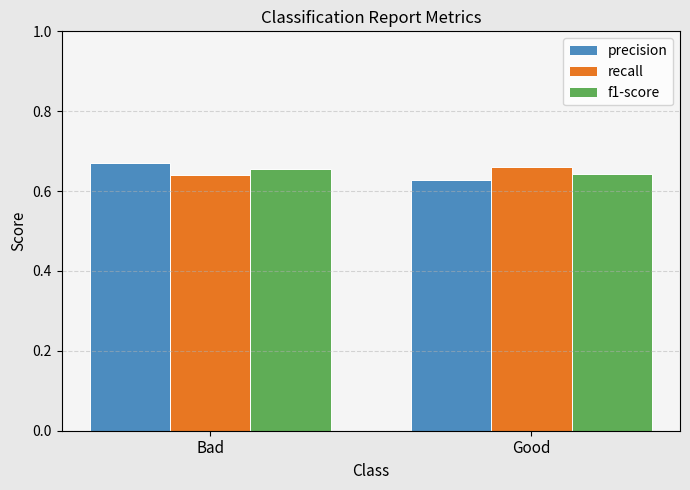

What is the total value across all series at Good?

1.9